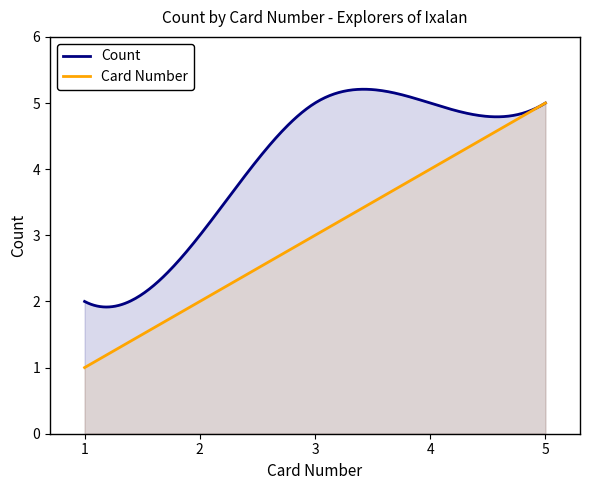

What is the smallest value displayed?

1.0